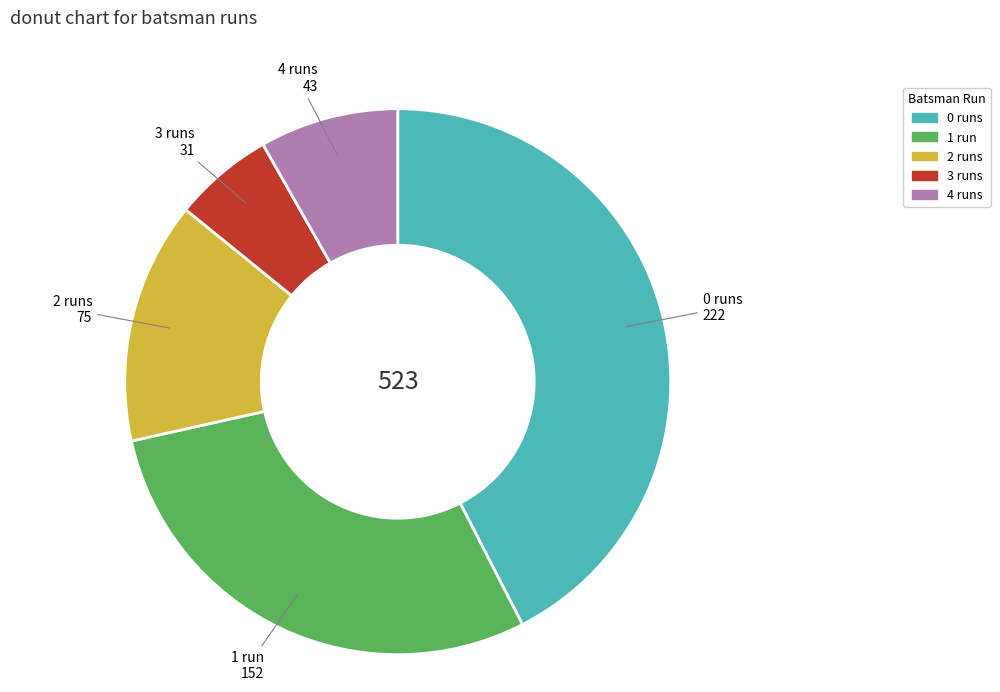

What is the ratio of the value at 4 to the value at 2?

0.6